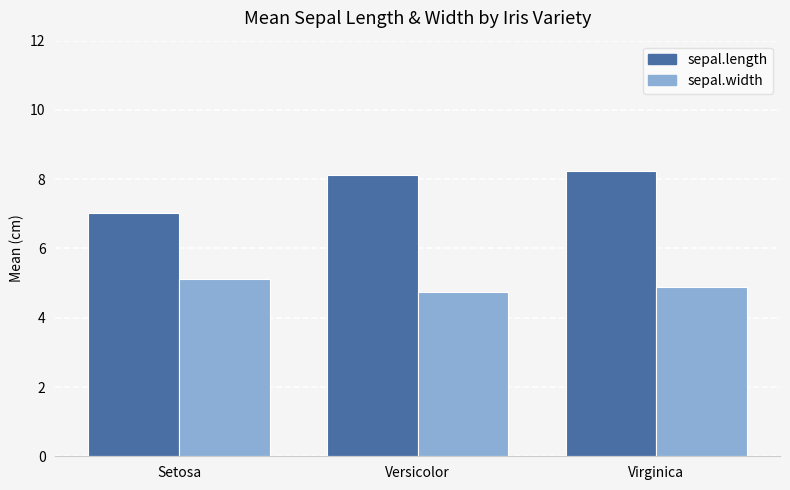

What is the minimum value for sepal.length?

7.0